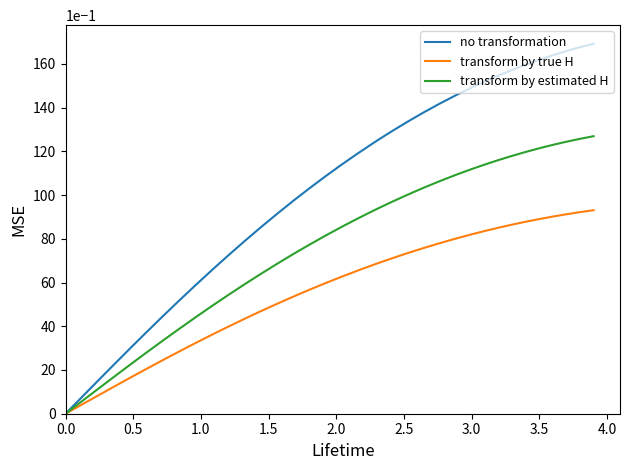

Rank the series by their maximum value, from highest to lowest.

no transformation, transform by estimated H, transform by true H